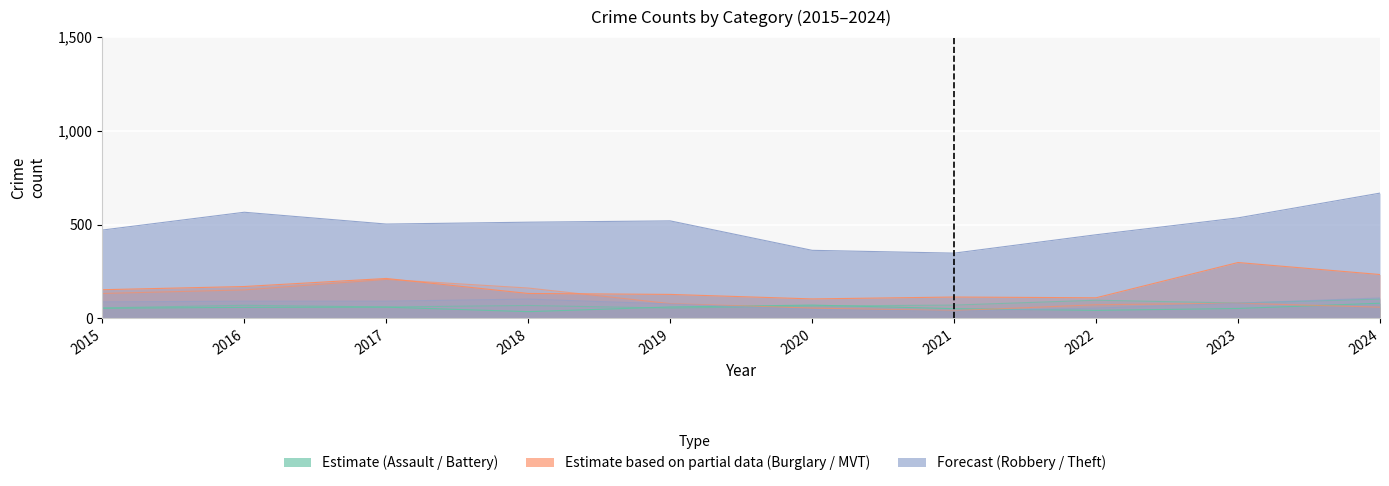

What is the value of the Motor Vehicle Theft point at the 5th from the left?

128